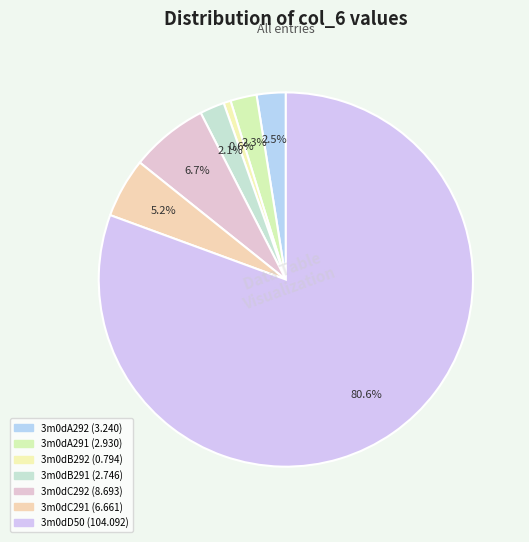

The 3m0dB292 slice represents 1% of the pie. True or false?

True